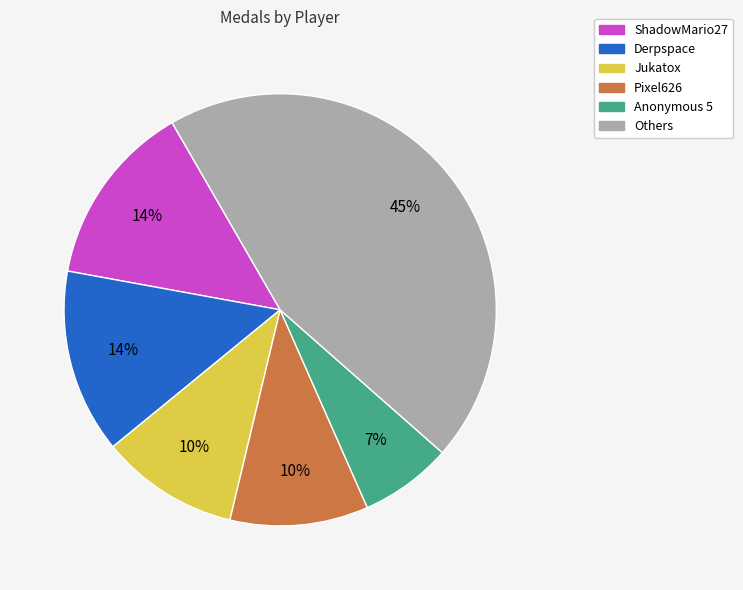

To the nearest percent, what is the difference between the largest and smallest slice percentages?

38%